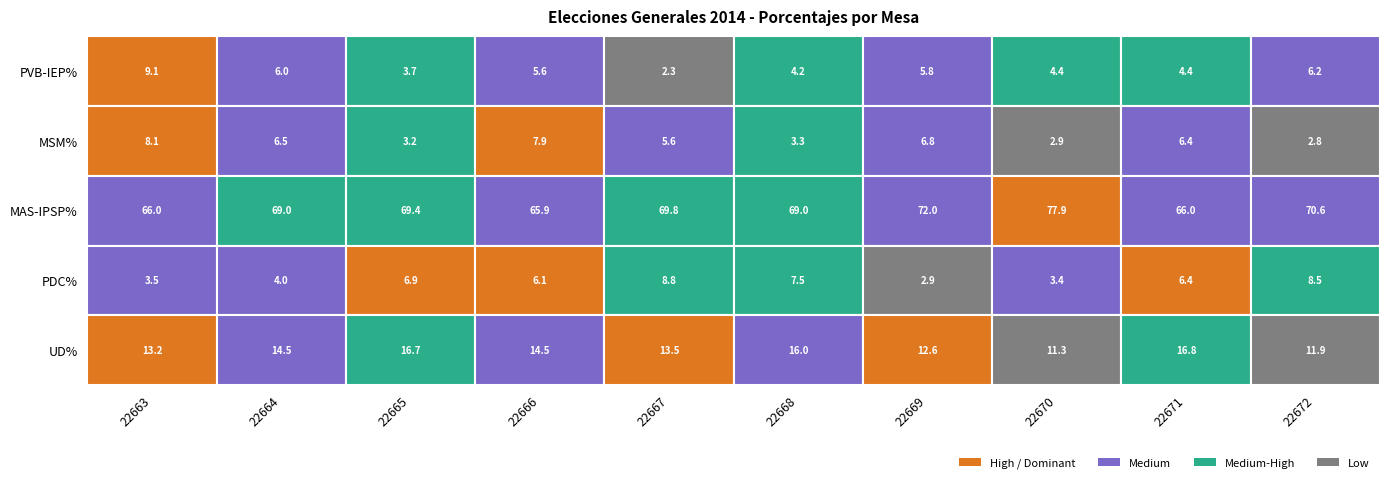

What is the maximum value shown in the chart?

77.9